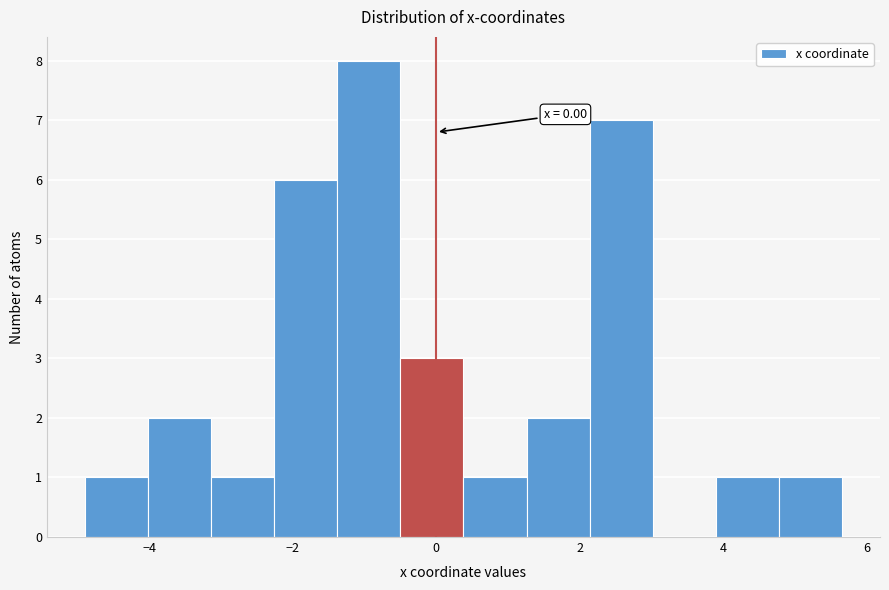

Which range on the x-axis has the tallest bar?

-1.4 to -0.4